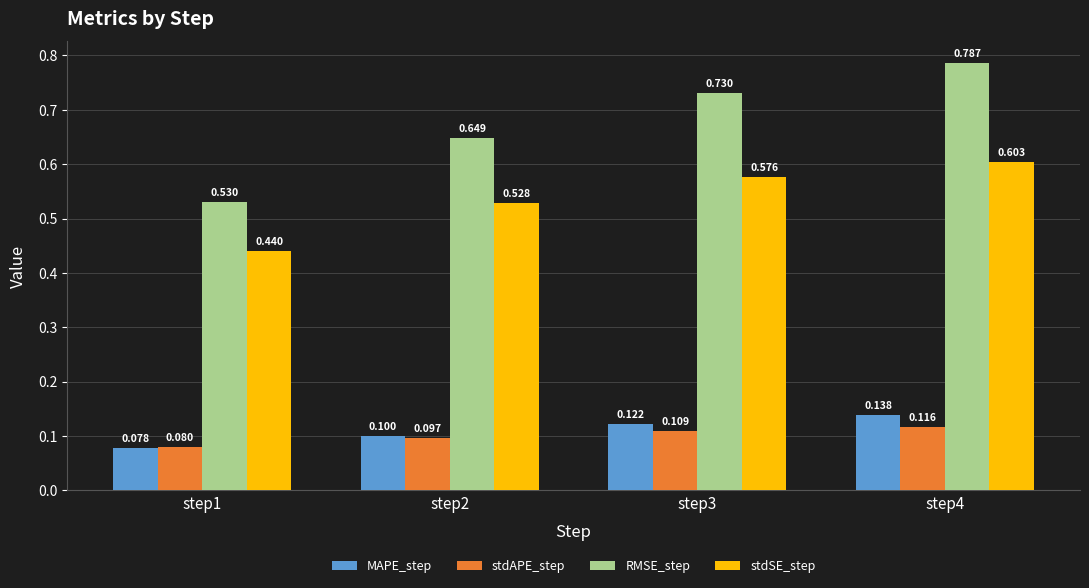

At which label is MAPE_step closest to 0?

step1